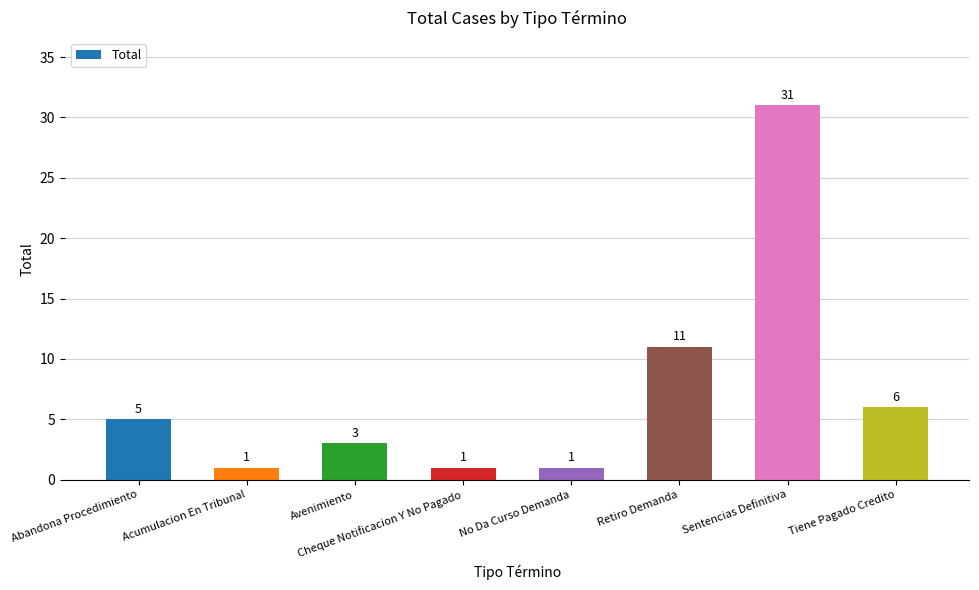

Does the chart contain stacked bars?

No